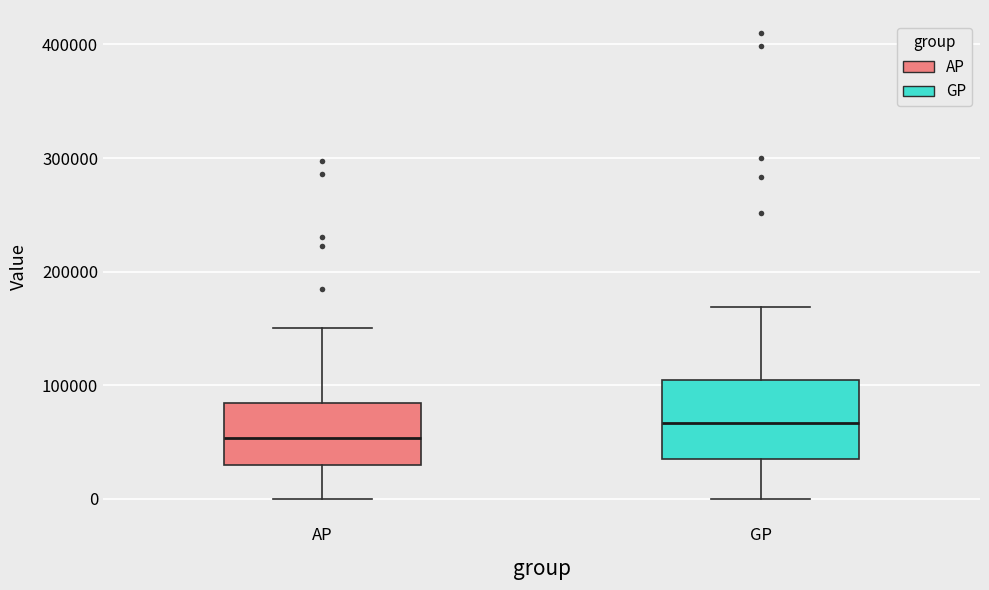

Reading left to right, read every box against the y-axis: the position of its median line, the range the box covers, and the ends of its whiskers. The values are not printed on the chart, so give them approximately, as read against the axis.

AP: median 50000, box 30000 to 80000, whiskers 0 to 150000
GP: median 70000, box 30000 to 100000, whiskers 0 to 170000